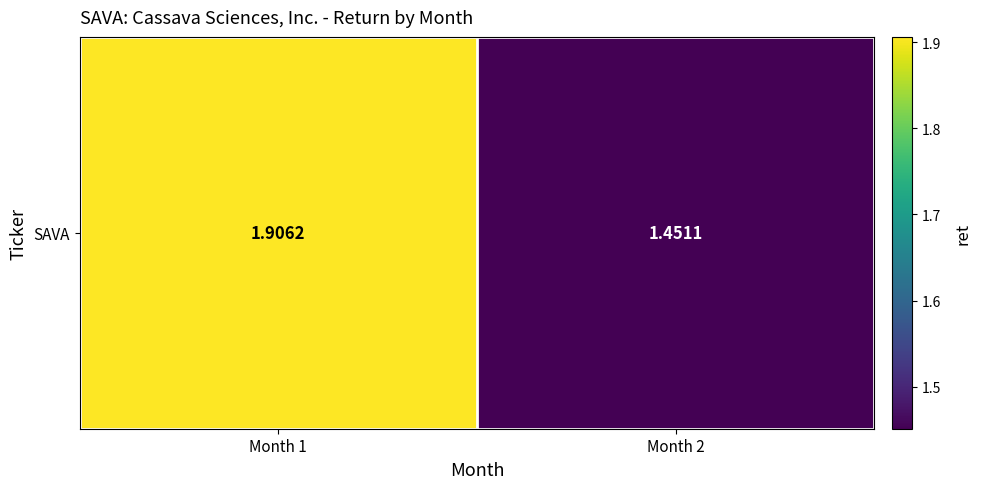

Which label corresponds to the smallest value in the chart?

Month 2